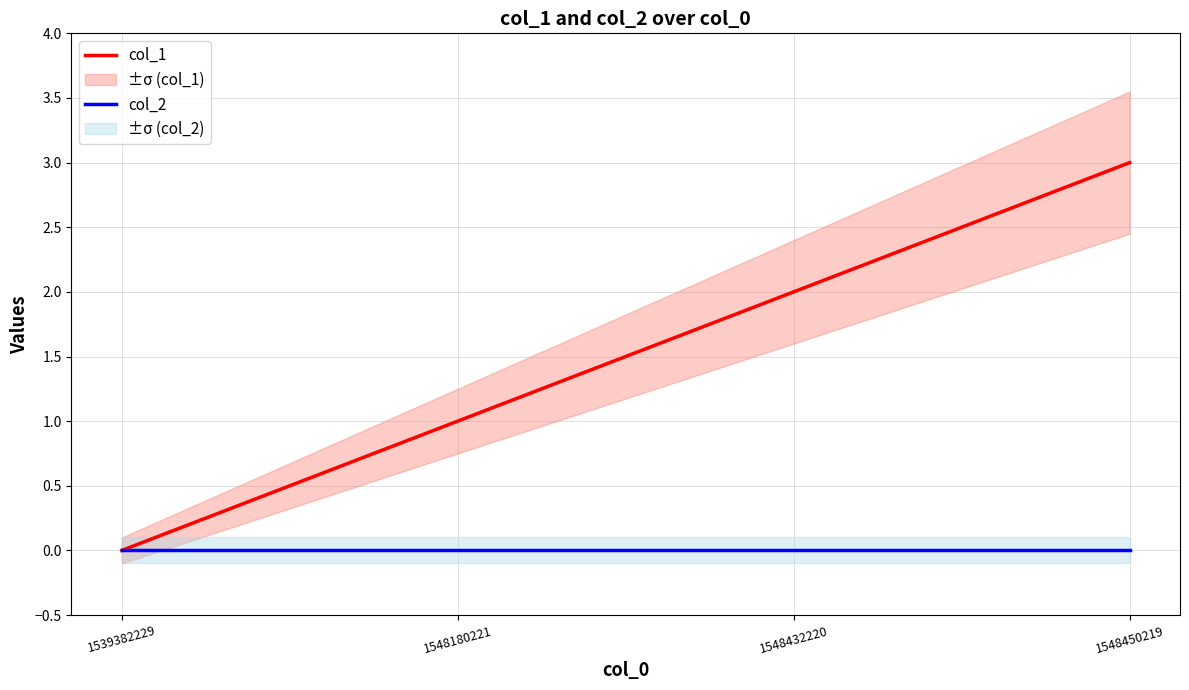

True or false: col_2 has more than 1 interior local peaks.

False